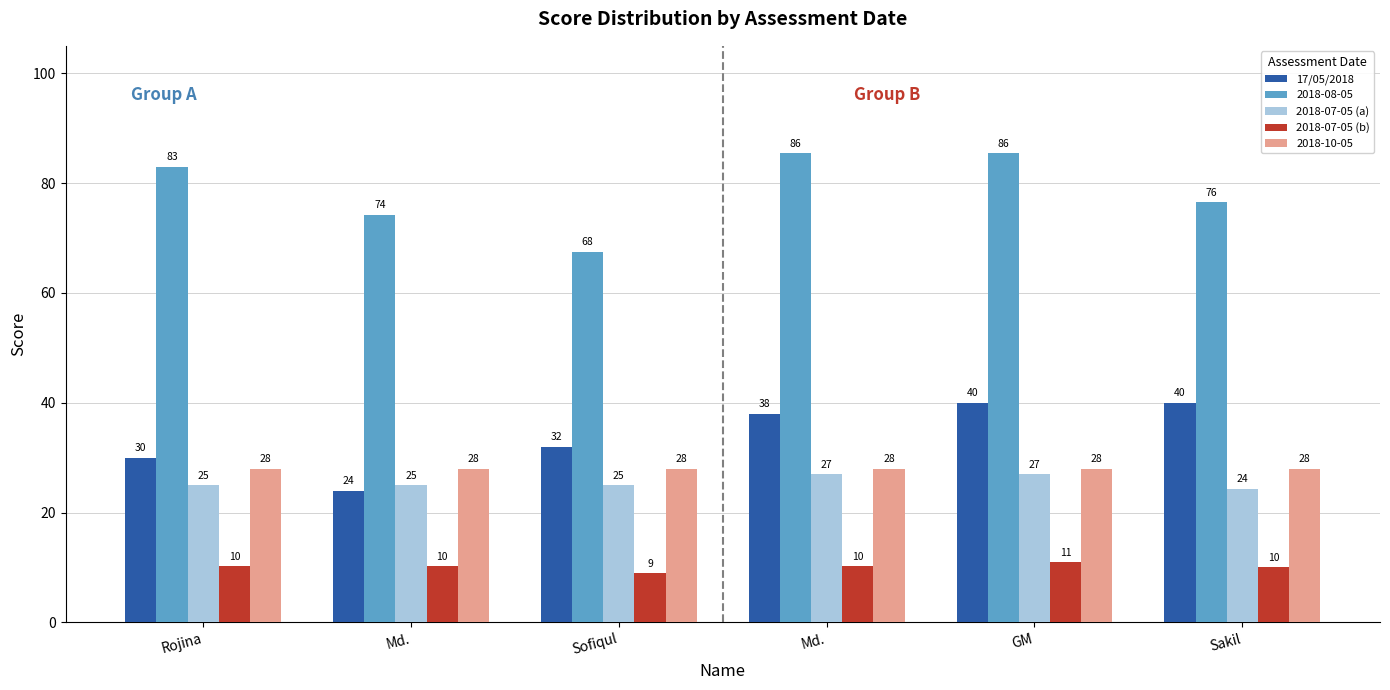

What is the average value of the 2018-07-05 (a) series?

25.6